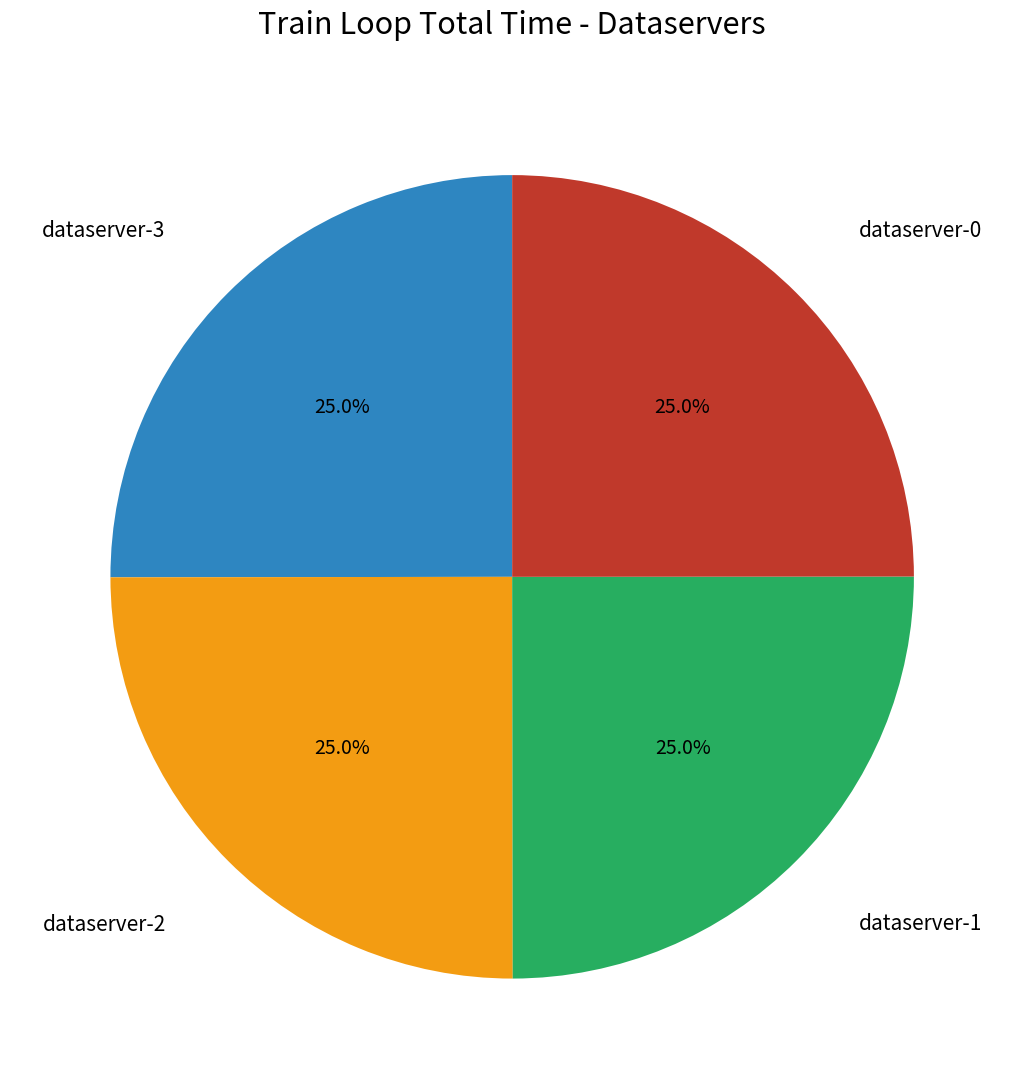

Is there any slice that represents more than half of the pie?

No